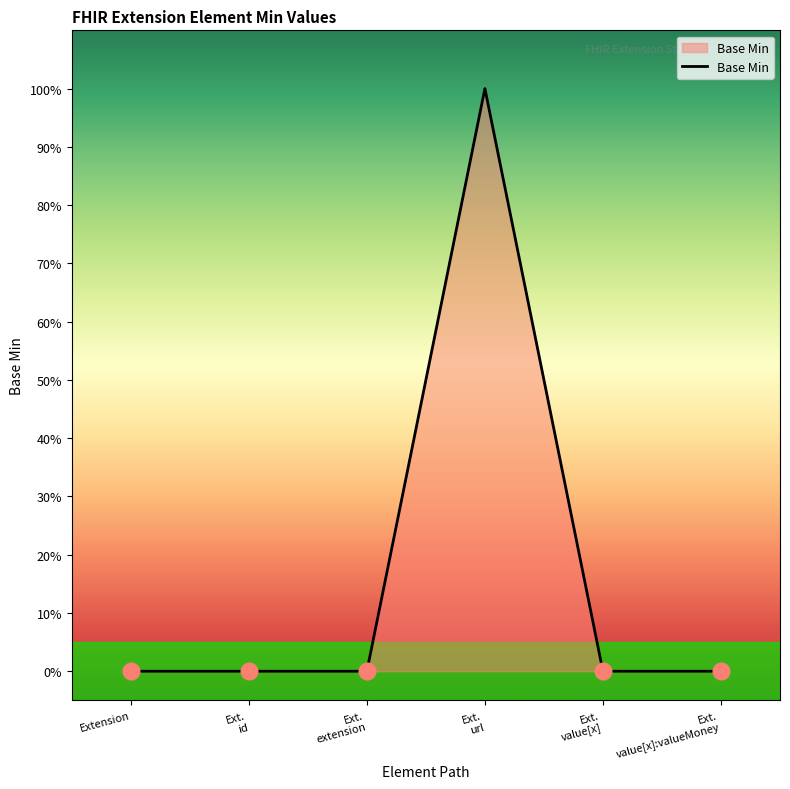

What is the greatest value displayed?

1